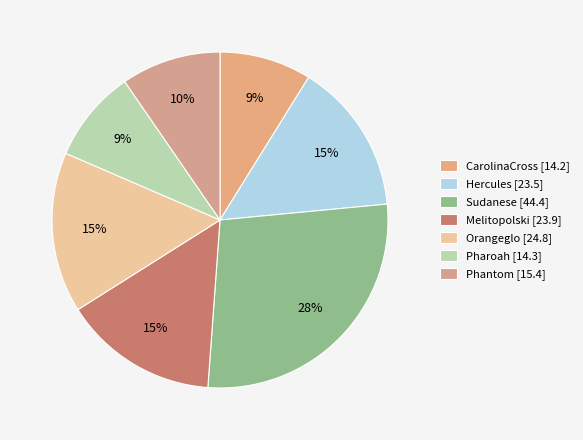

The Pharoah slice represents 9% of the pie. True or false?

True